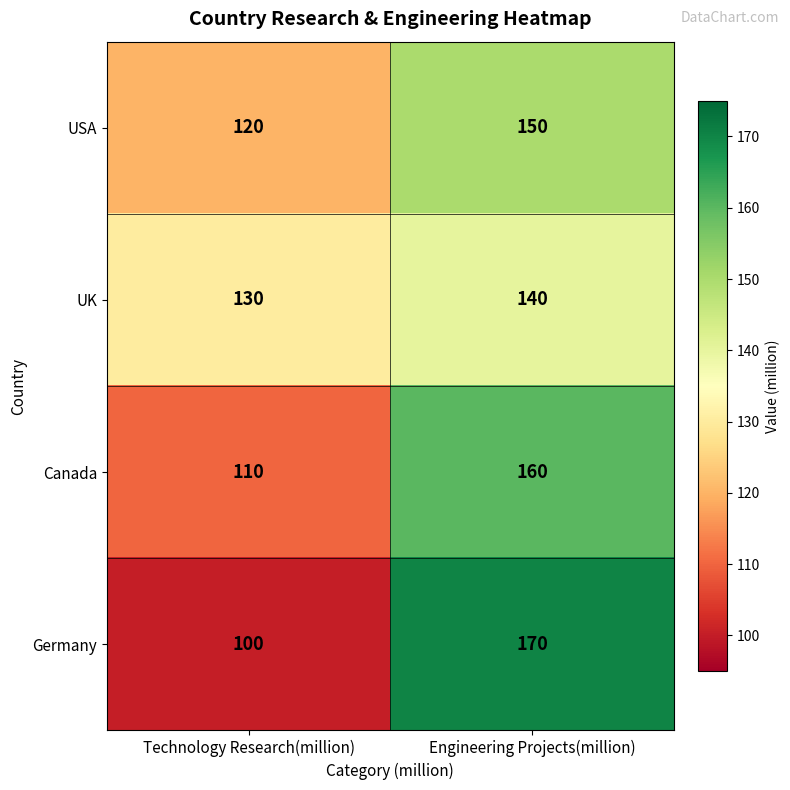

What is the total value across all series at Technology Research(million)?

460